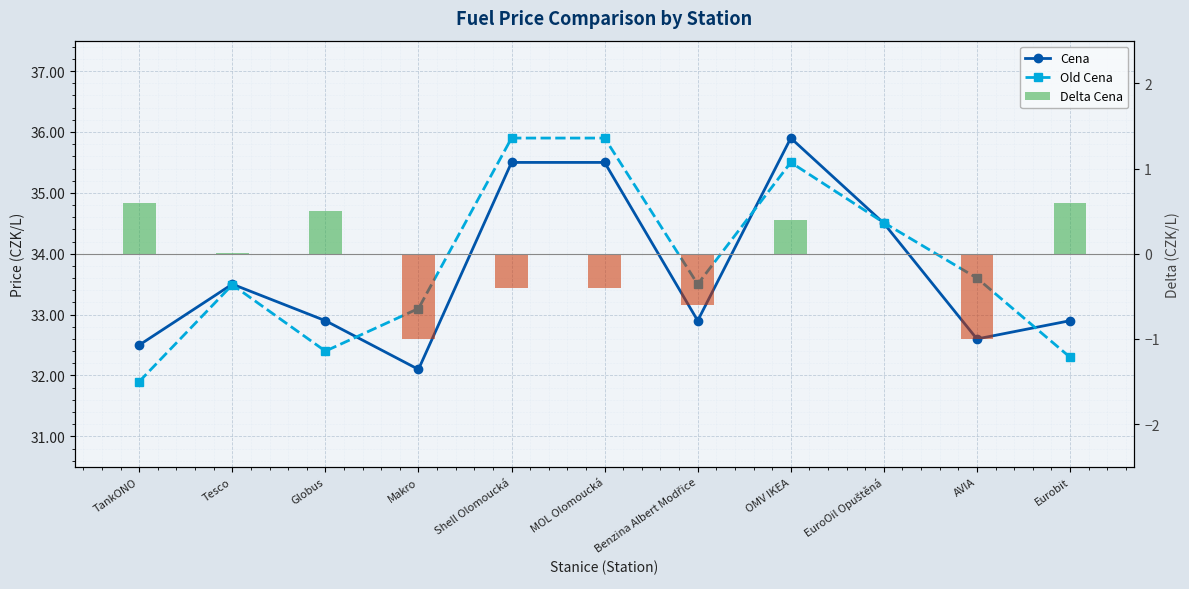

What is the maximum value shown in the chart?

35.9